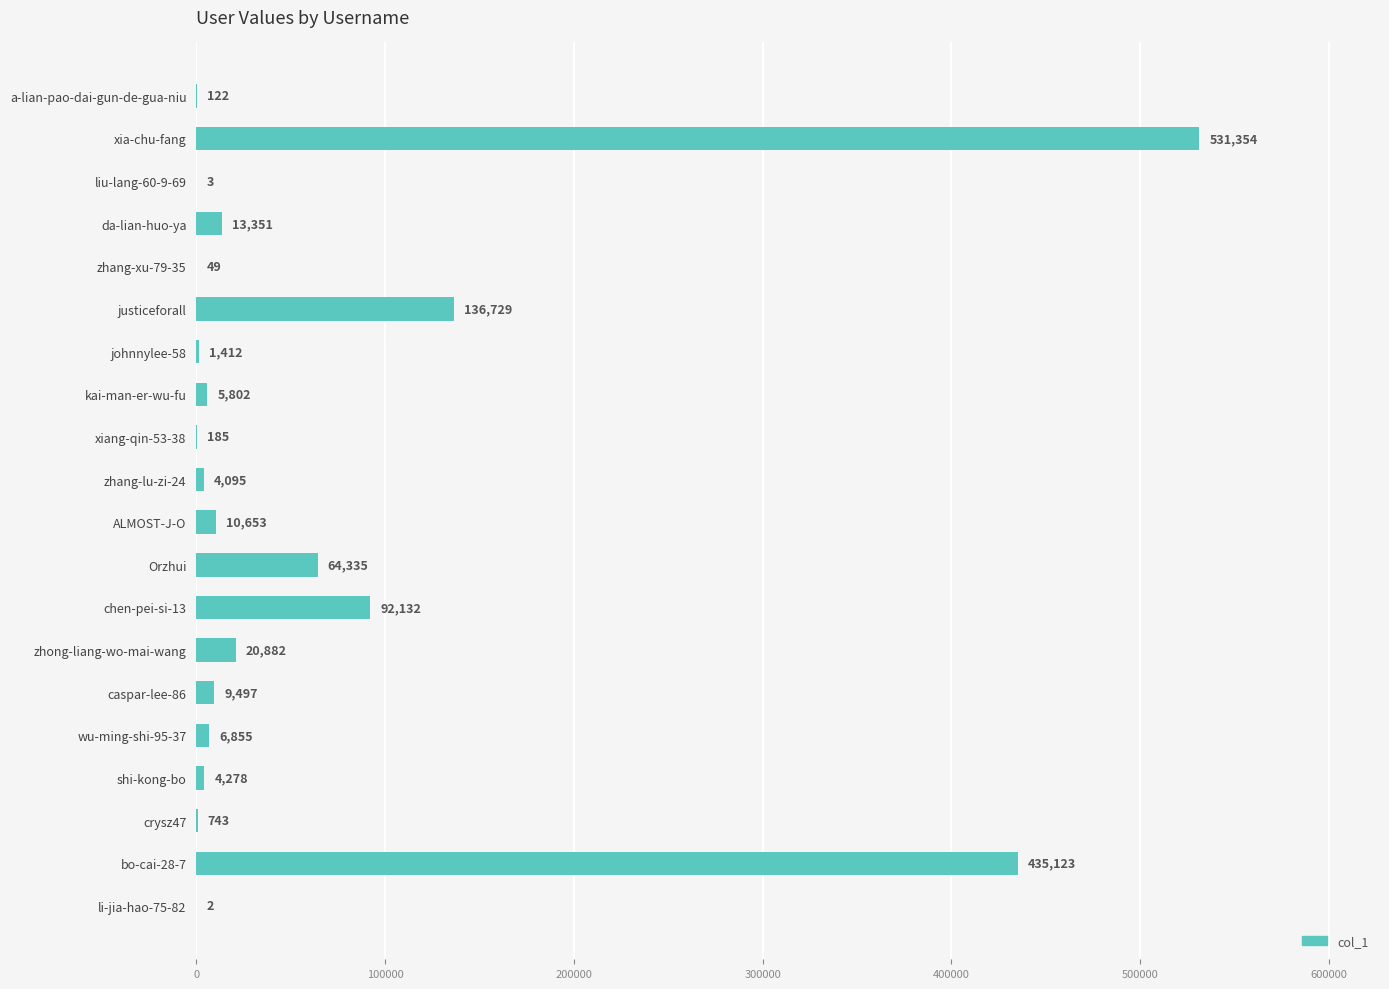

Which has a higher value, wu-ming-shi-95-37 or chen-pei-si-13?

chen-pei-si-13